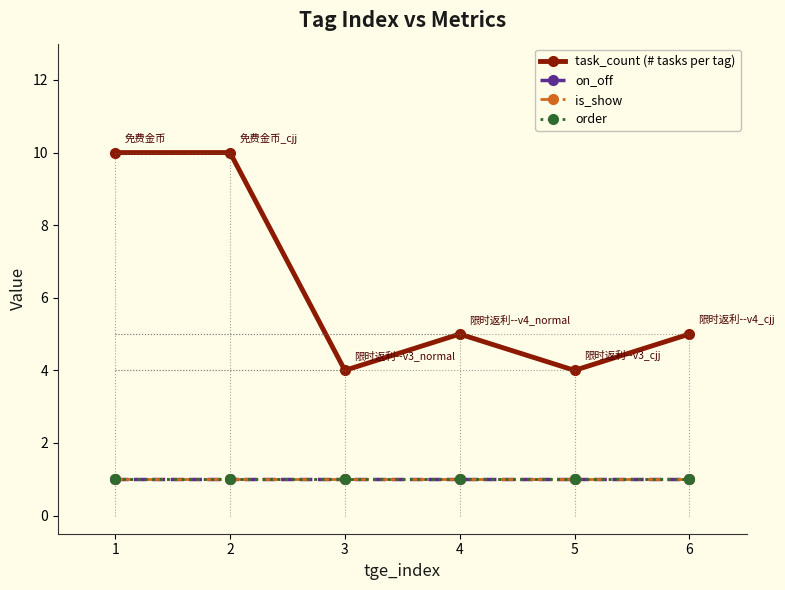

Which has a higher value, 6 or 5?

6